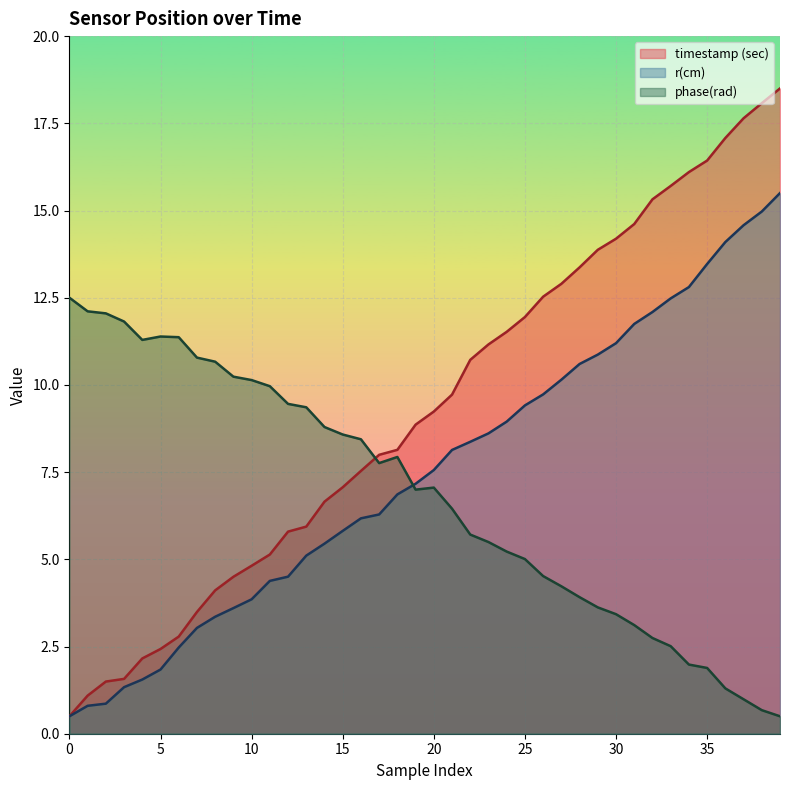

What are all the series names shown in the legend?

timestamp (sec), r(cm), phase(rad)